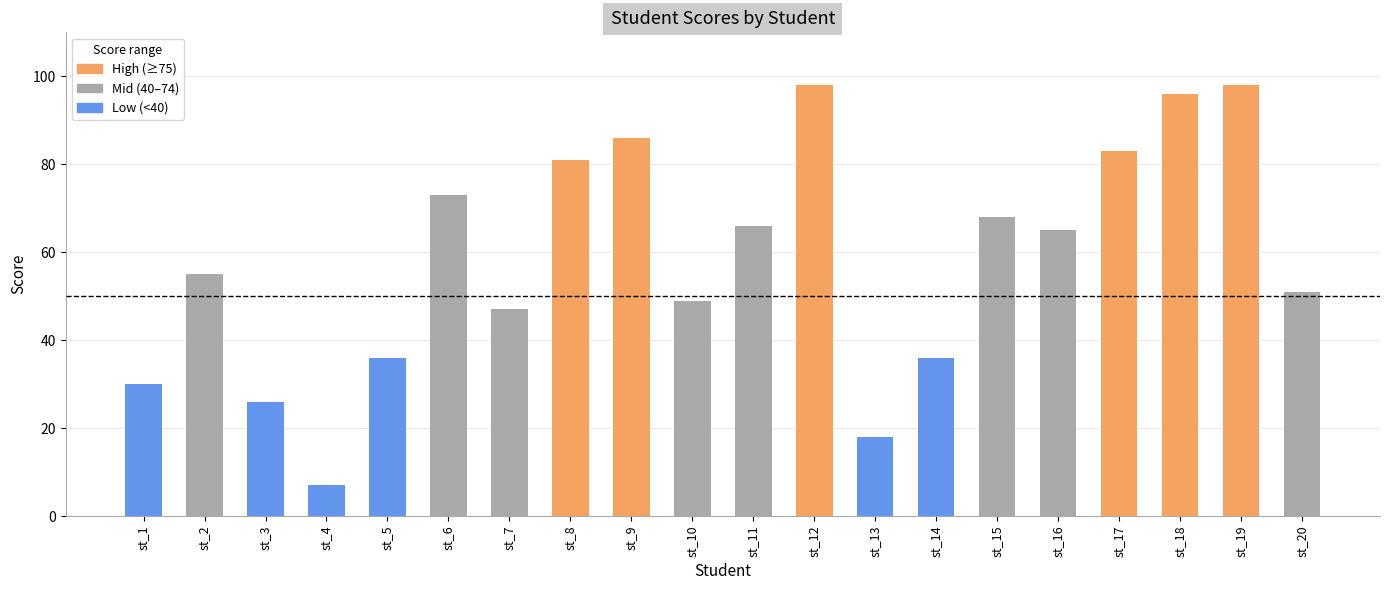

Reading right to left, what are all the values shown in this chart?

51	98	96	83	65	68	36	18	98	66	49	86	81	47	73	36	7	26	55	30